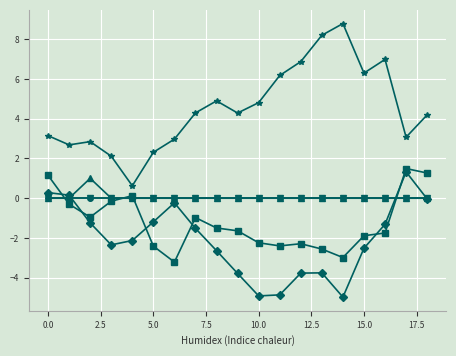

Does the chart have visible grid lines?

Yes